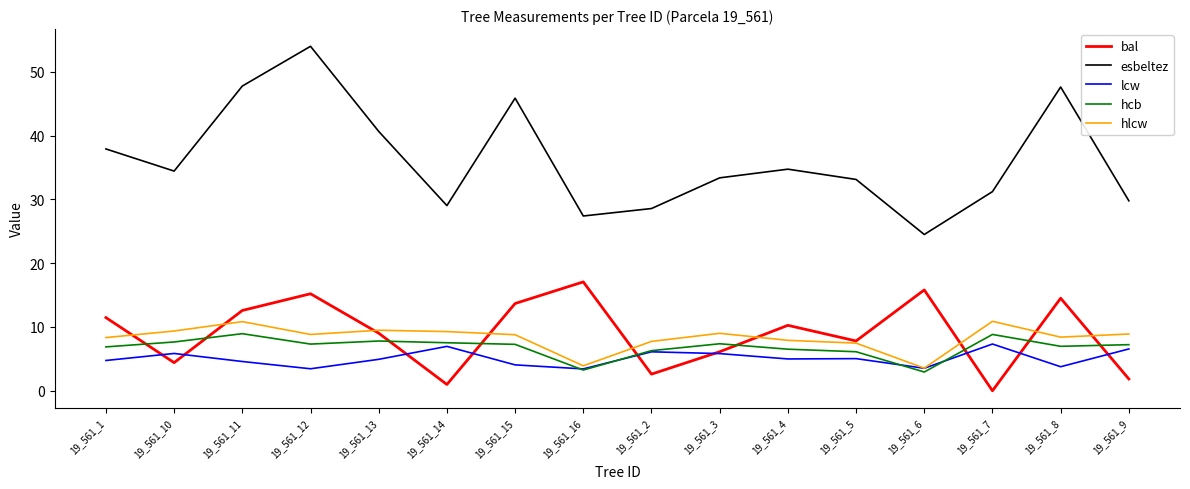

How many lines are shown in the chart?

5